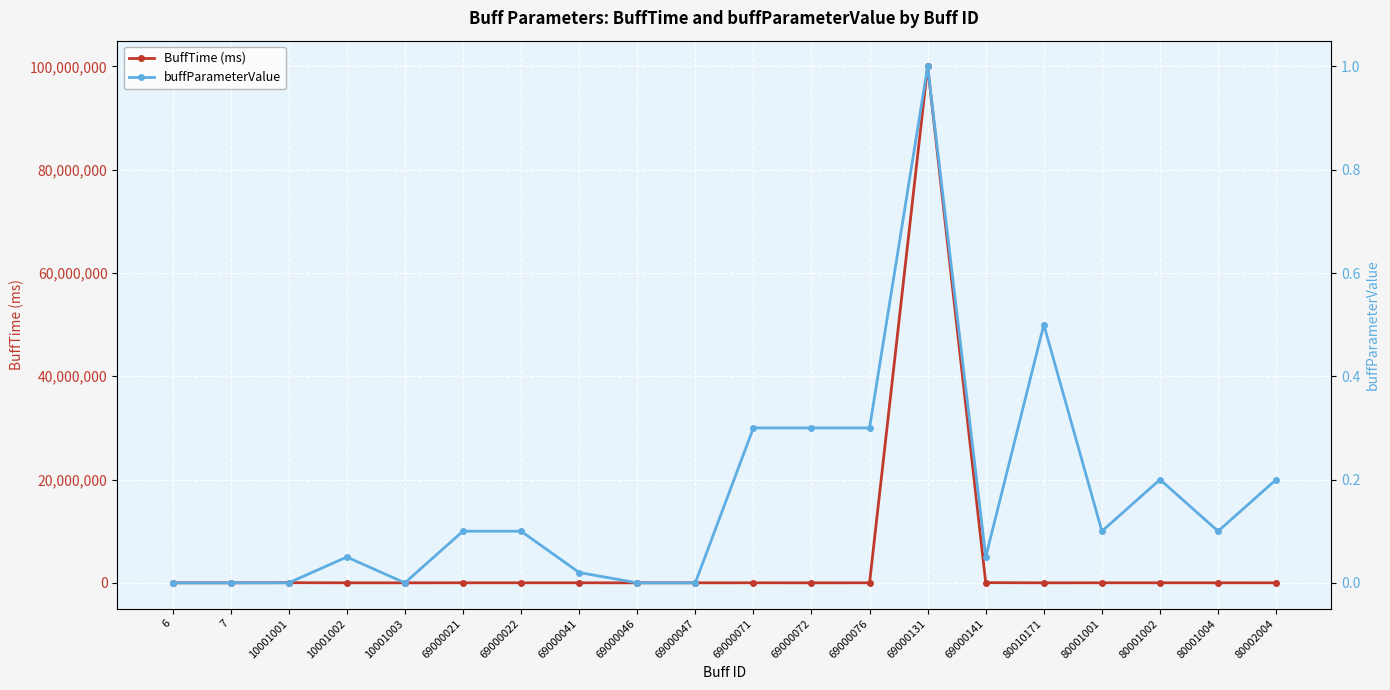

How many distinct data groups are displayed?

2